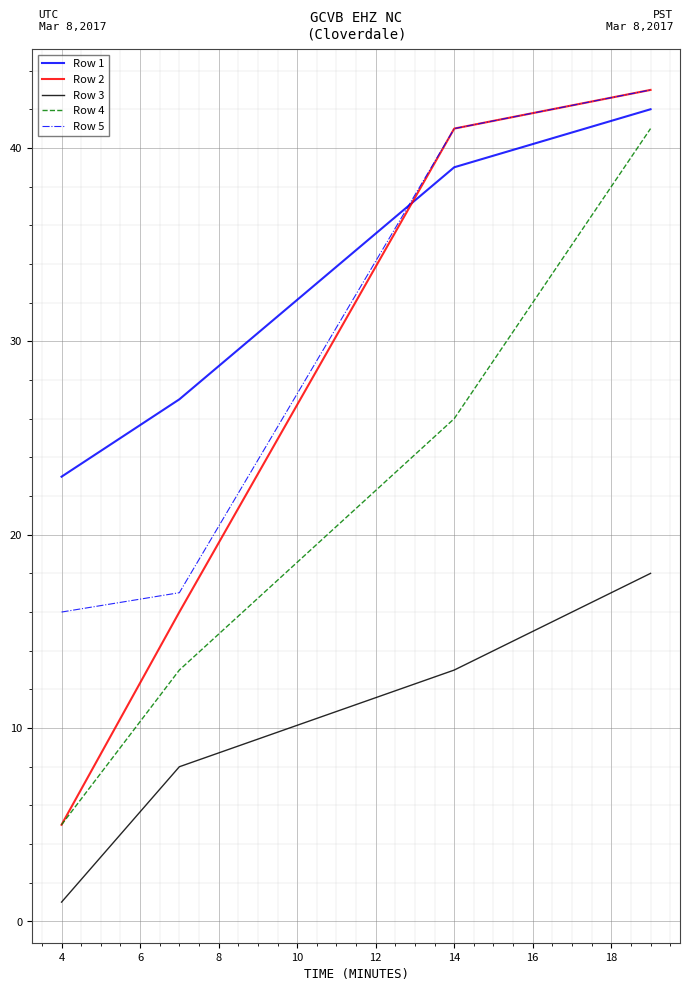

What is the highest value of the Row 3 series?

18